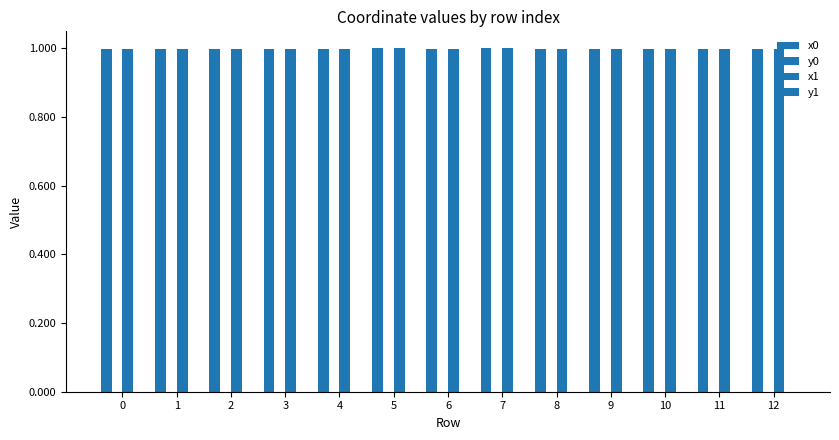

What is the maximum value for x1?

1.0